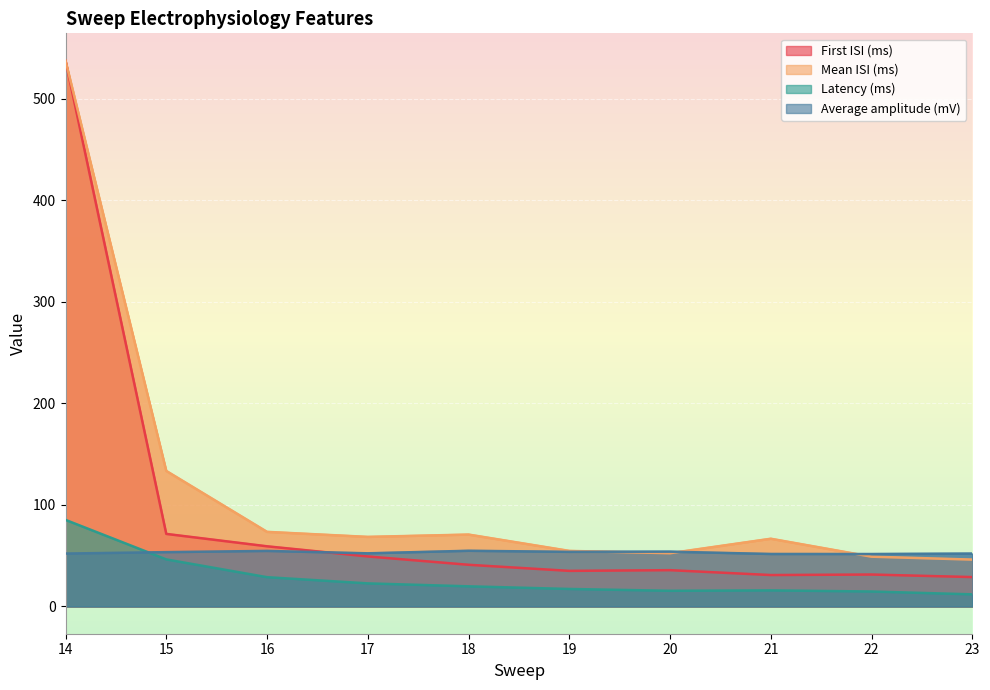

Reading left to right, list all the values displayed in this chart.

First ISI (ms): 537.4	71.4	59.2	49.2	41.0	35.0	35.7	30.9	31.4	28.9
Mean ISI (ms): 537.4	133.4	73.4	68.5	70.8	54.7	52.4	66.7	49.0	46.1
Latency (ms): 85.2	46.3	28.8	22.7	19.8	17.2	15.4	15.8	14.7	11.9
Average amplitude (mV): 52.1	53.5	54.7	52.3	54.8	53.8	53.9	51.6	51.6	52.0